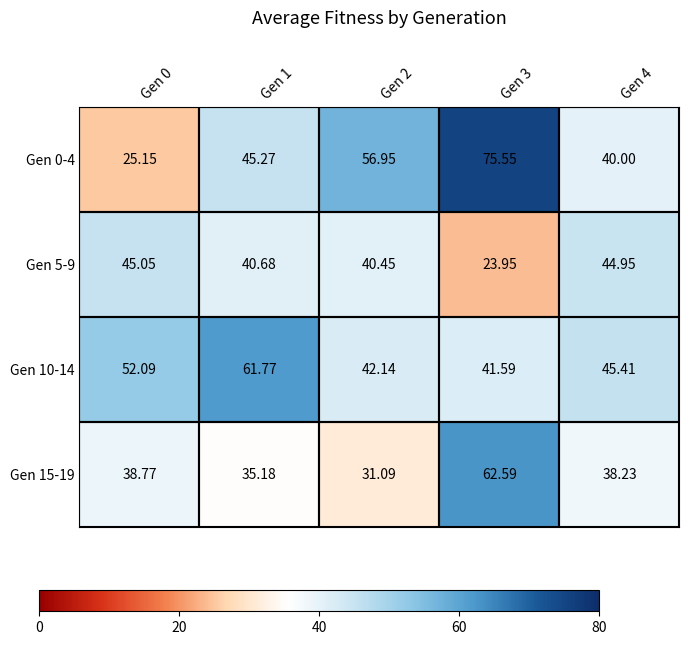

Is the value of Gen 0-4 at Gen 4 greater than the value of Gen 5-9 at Gen 3?

Yes